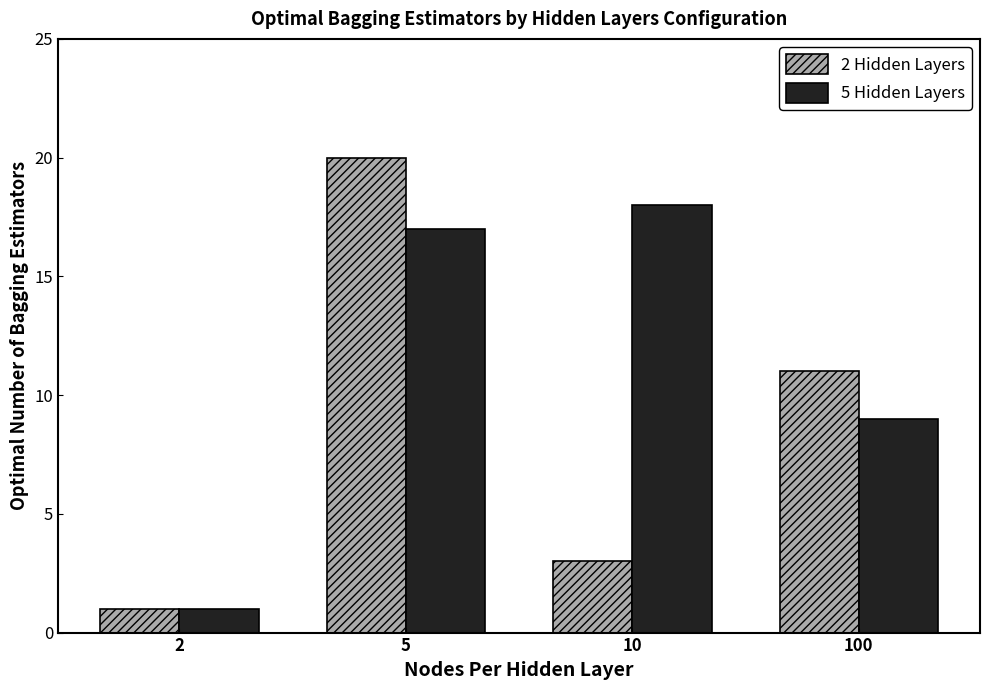

At which label does 5 Hidden Layers reach its peak?

10